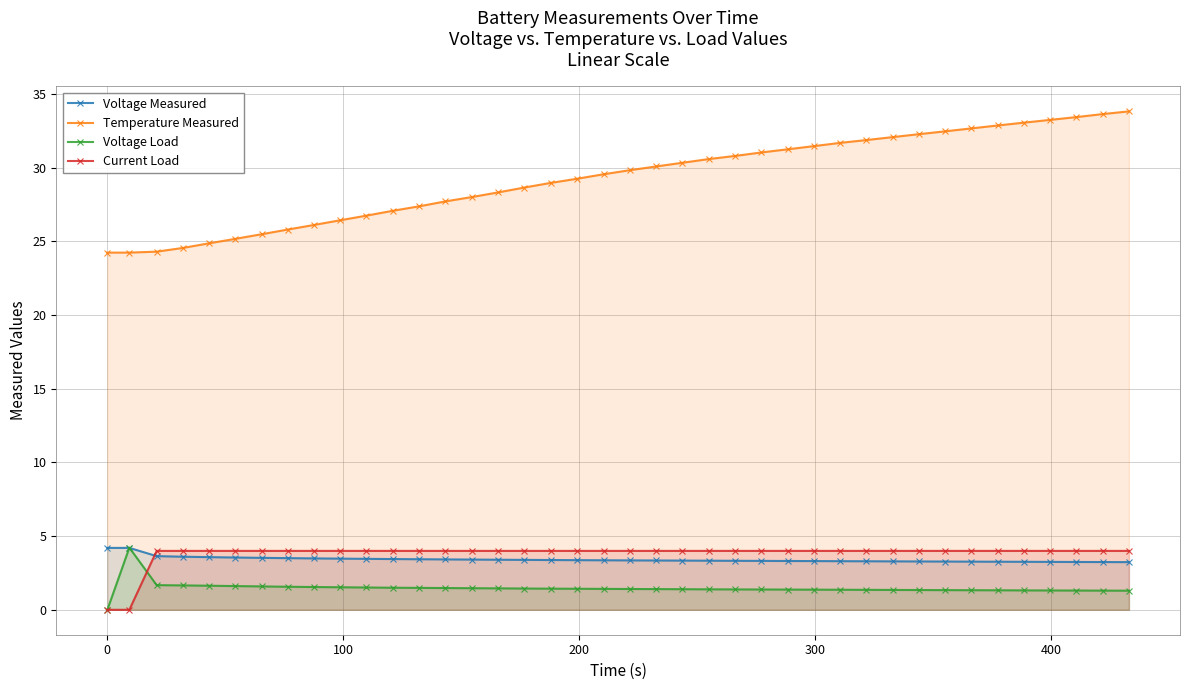

True or false: Temperature Measured and Voltage Measured intersect in this chart.

False